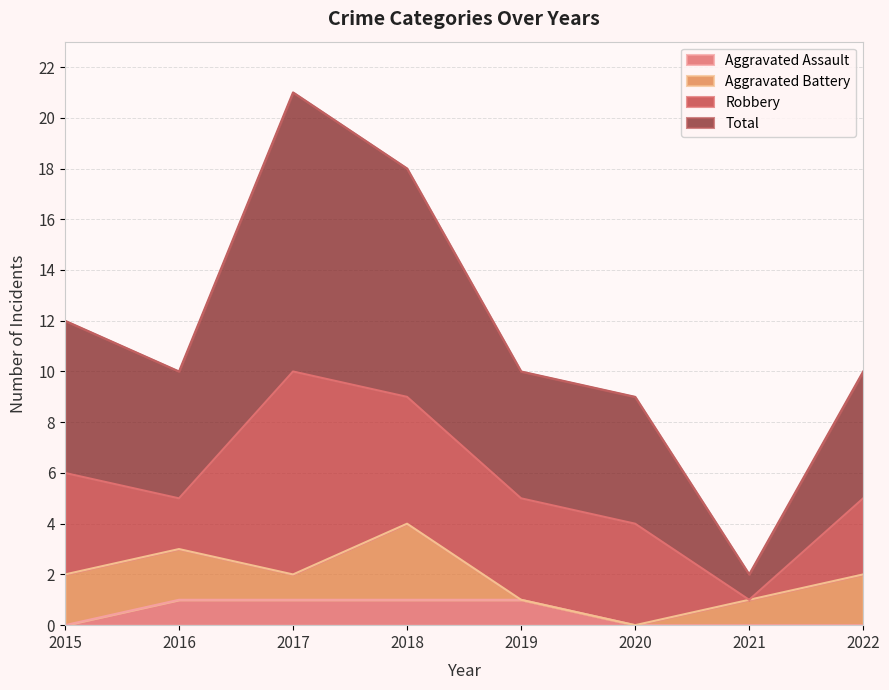

What are all the series names shown in the legend?

Aggravated Assault, Aggravated Battery, Robbery, Total